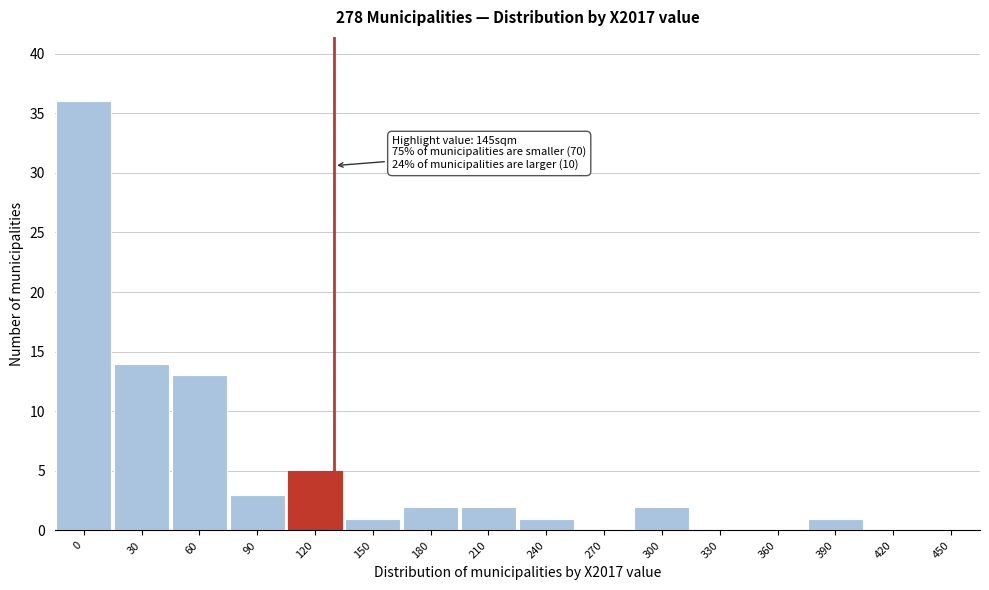

Reading left to right, list all the values displayed in this chart.

0=36	30=14	60=13	90=3	120=5	150=1	180=2	210=2	240=1	270=0	300=2	330=0	360=0	390=1	420=0	450=0